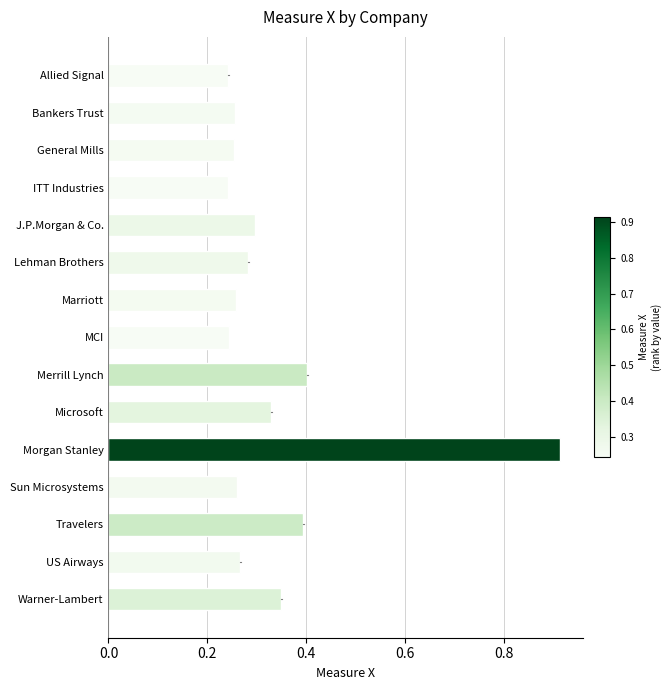

How many categories are shown in the chart?

15